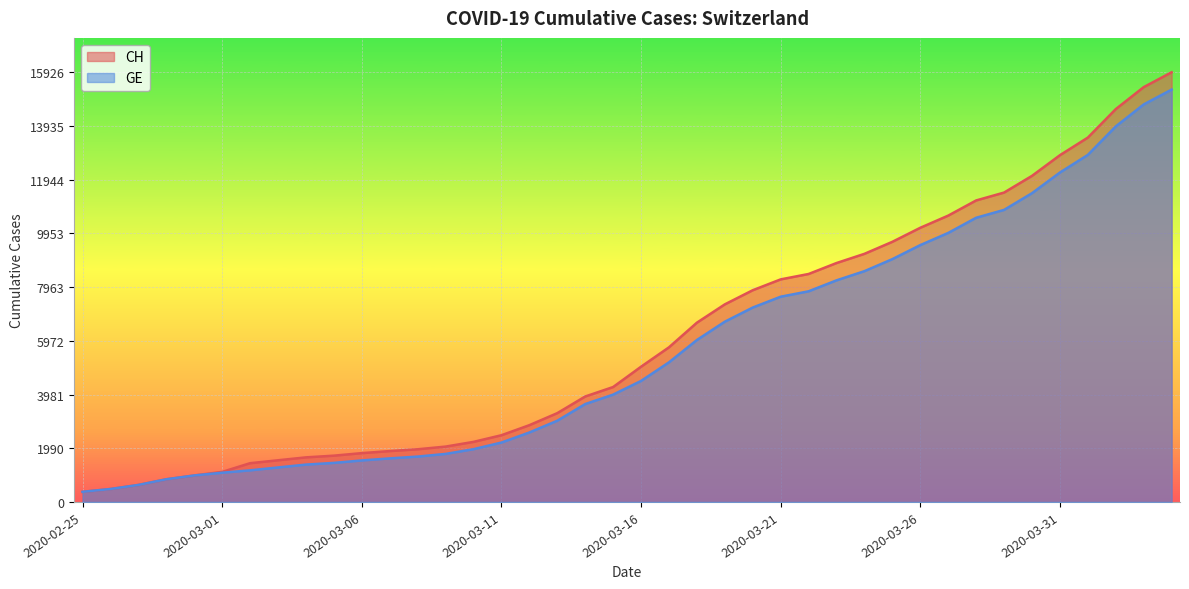

What is the label of the 35th point from the right?

2020-03-01